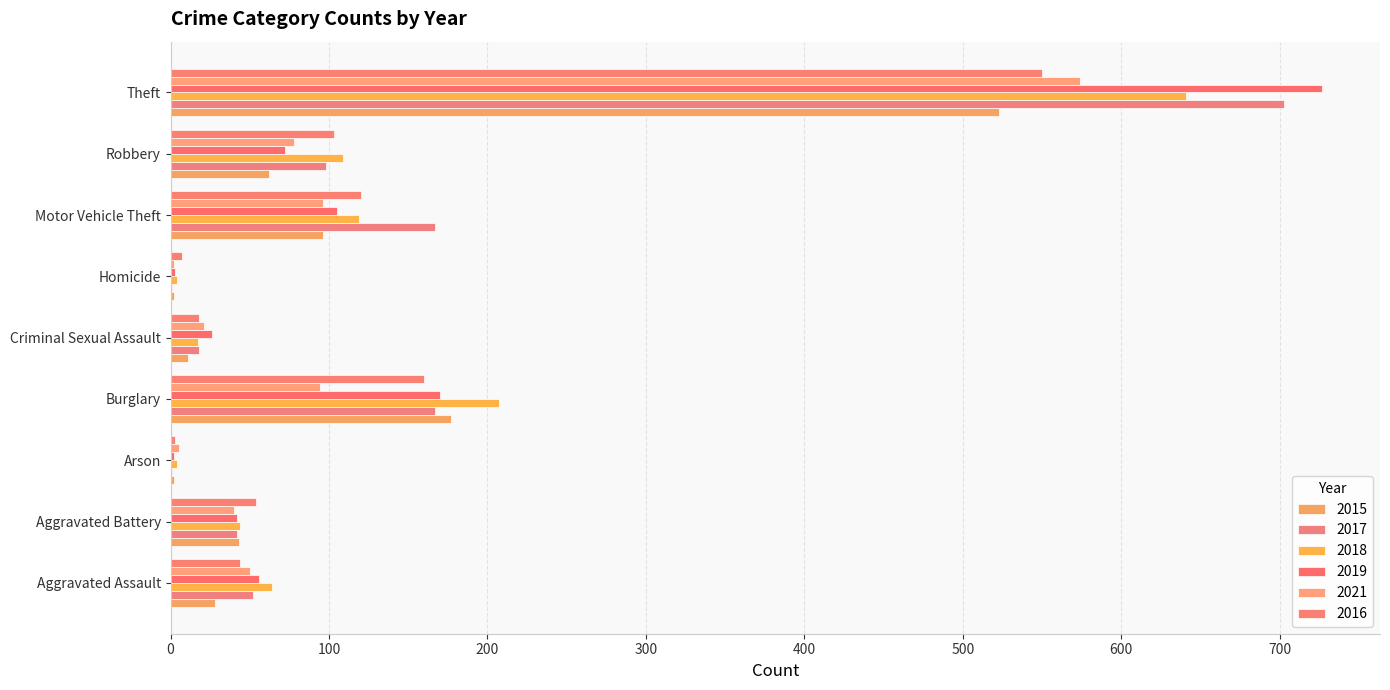

Rank the series by their maximum value, from highest to lowest.

2019, 2017, 2018, 2021, 2016, 2015